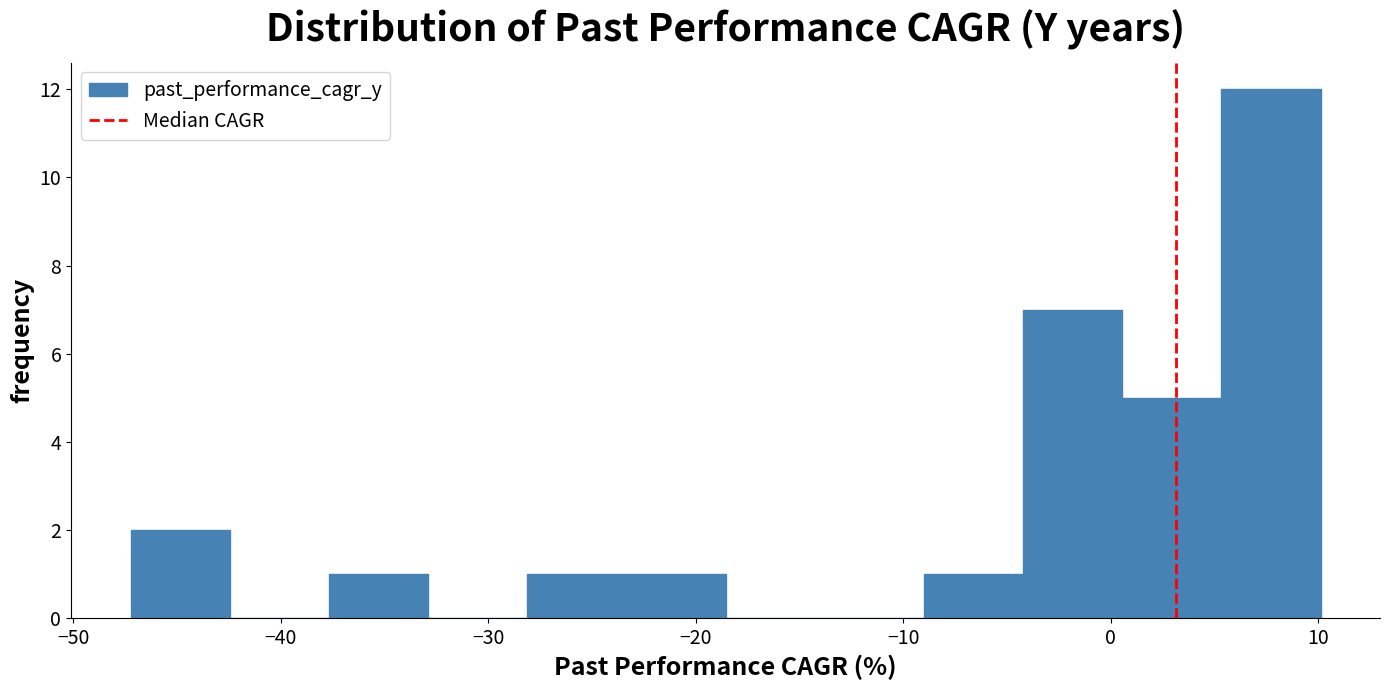

What is the height of the bar covering -23 to -19 on the x-axis? Neither the bar edges nor the heights are printed on the chart, so give them approximately, as read against the axes.

1